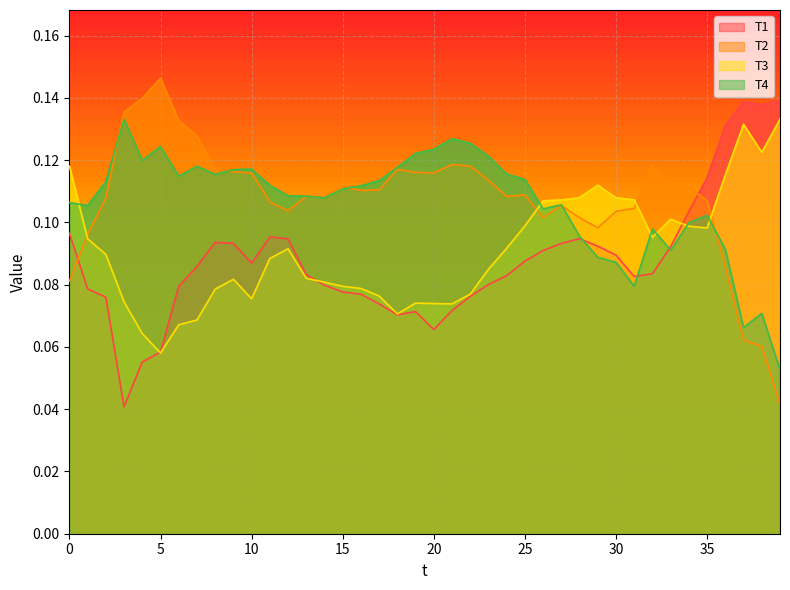

Reading left to right, transcribe all the data shown in this chart.

T1: 0.1	0.1	0.1	0.0	0.1	0.1	0.1	0.1	0.1	0.1	0.1	0.1	0.1	0.1	0.1	0.1	0.1	0.1	0.1	0.1	0.1	0.1	0.1	0.1	0.1	0.1	0.1	0.1	0.1	0.1	0.1	0.1	0.1	0.1	0.1	0.1	0.1	0.1	0.1	0.1
T2: 0.1	0.1	0.1	0.1	0.1	0.1	0.1	0.1	0.1	0.1	0.1	0.1	0.1	0.1	0.1	0.1	0.1	0.1	0.1	0.1	0.1	0.1	0.1	0.1	0.1	0.1	0.1	0.1	0.1	0.1	0.1	0.1	0.1	0.1	0.1	0.1	0.1	0.1	0.1	0.0
T3: 0.1	0.1	0.1	0.1	0.1	0.1	0.1	0.1	0.1	0.1	0.1	0.1	0.1	0.1	0.1	0.1	0.1	0.1	0.1	0.1	0.1	0.1	0.1	0.1	0.1	0.1	0.1	0.1	0.1	0.1	0.1	0.1	0.1	0.1	0.1	0.1	0.1	0.1	0.1	0.1
T4: 0.1	0.1	0.1	0.1	0.1	0.1	0.1	0.1	0.1	0.1	0.1	0.1	0.1	0.1	0.1	0.1	0.1	0.1	0.1	0.1	0.1	0.1	0.1	0.1	0.1	0.1	0.1	0.1	0.1	0.1	0.1	0.1	0.1	0.1	0.1	0.1	0.1	0.1	0.1	0.1